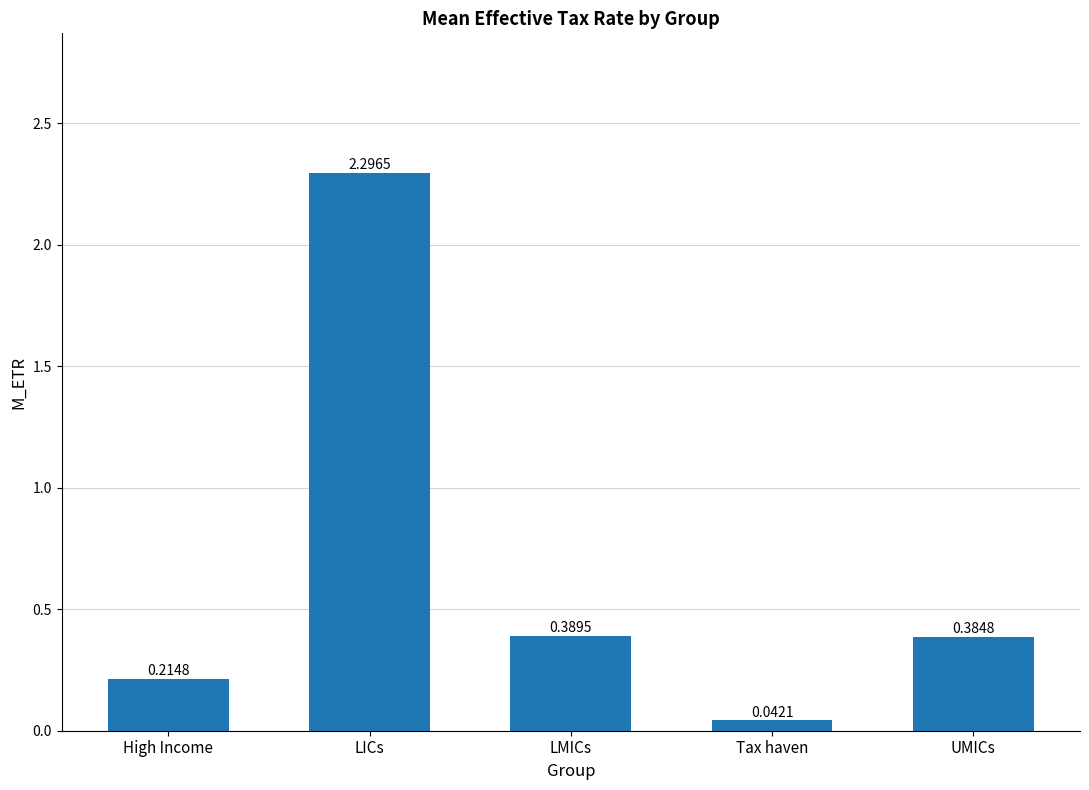

What is the change in value from High Income to LICs?

+2.1